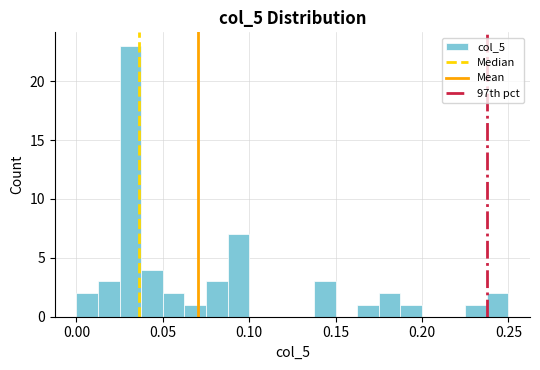

Around what value on the x-axis is the tallest bar? Give the approximate position of its centre, as read against the axis.

0.030